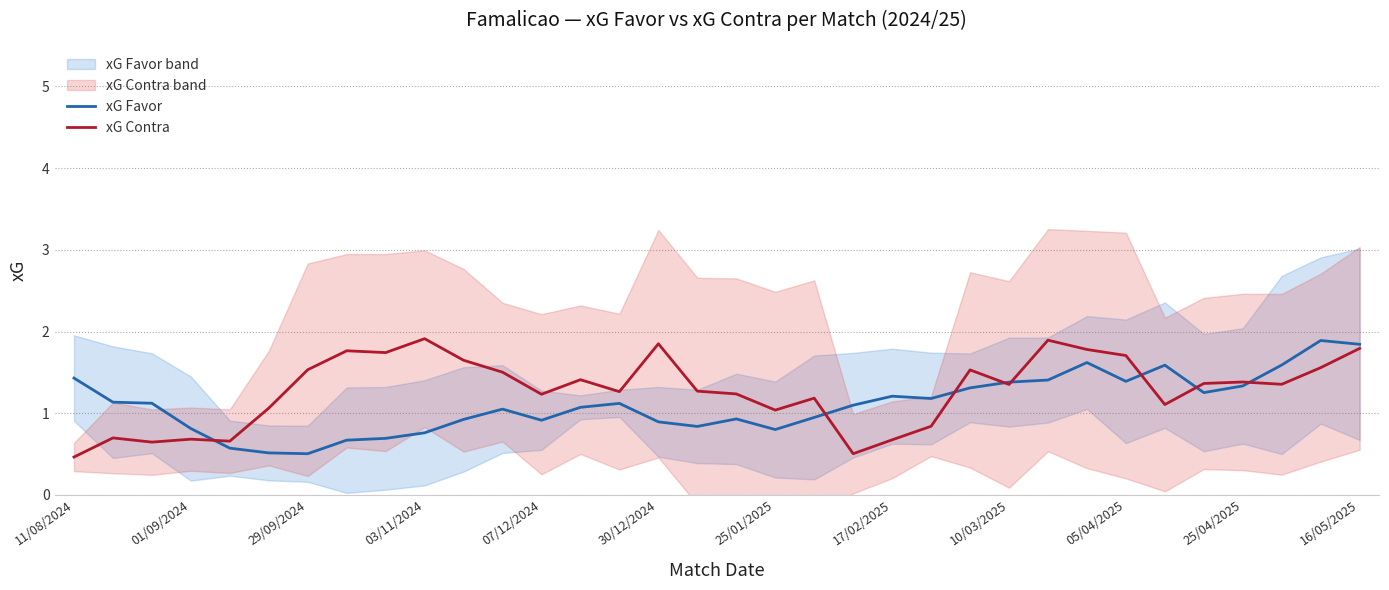

True or false: xG Contra has a value of 0.4 at 17/02/2025.

False